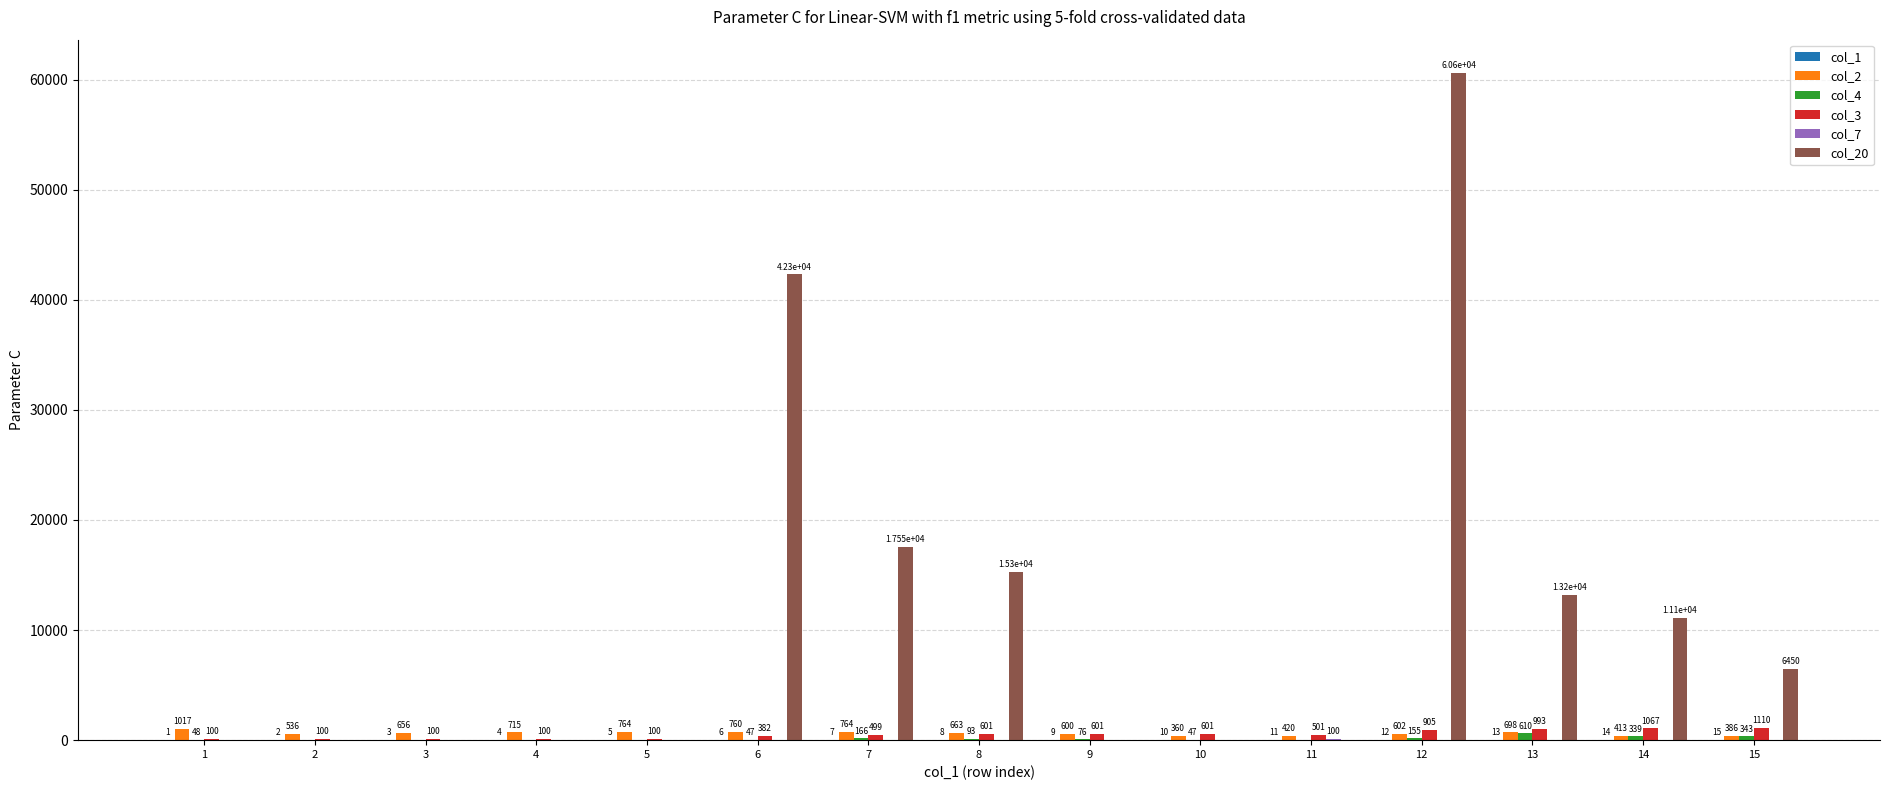

At which category is the sum across all series the highest?

12